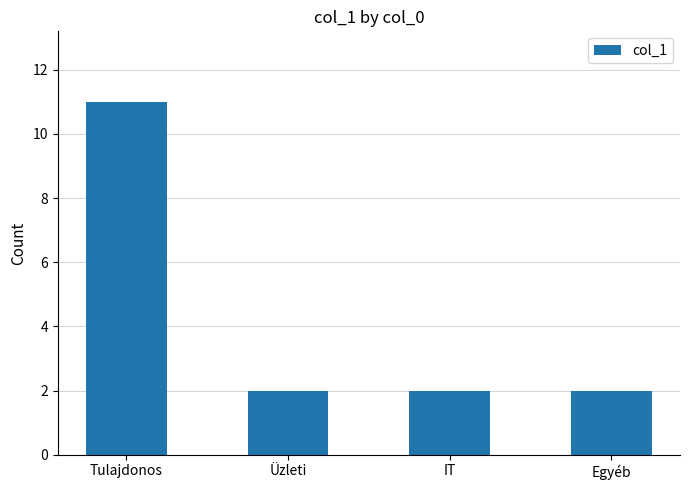

What is the difference between the maximum and minimum values?

9